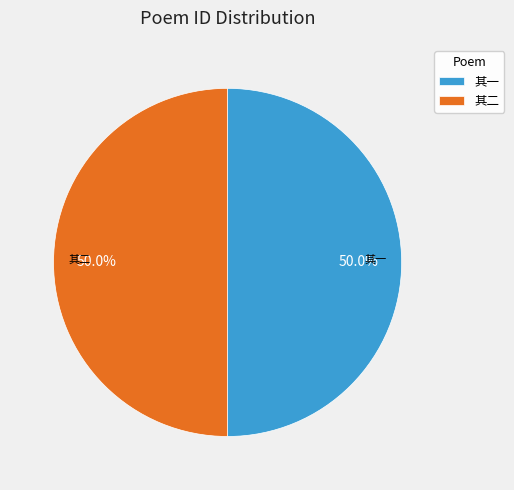

Approximately how many times larger is the value at 其二 compared to 其一?

1.0